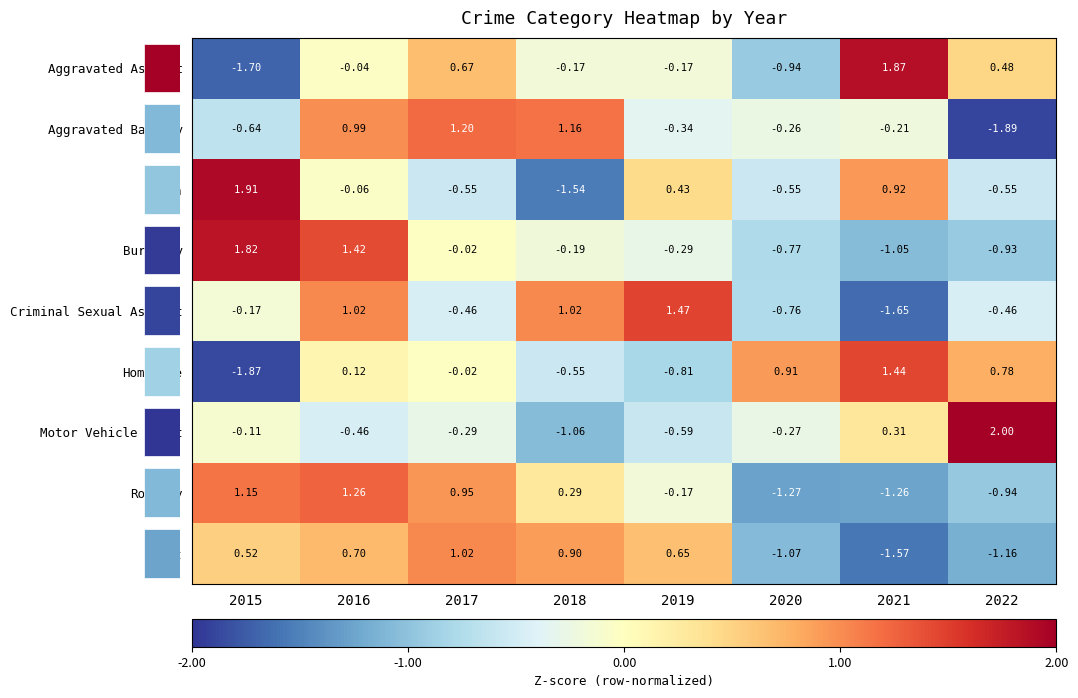

At which label does Homicide first exceed 0?

2016